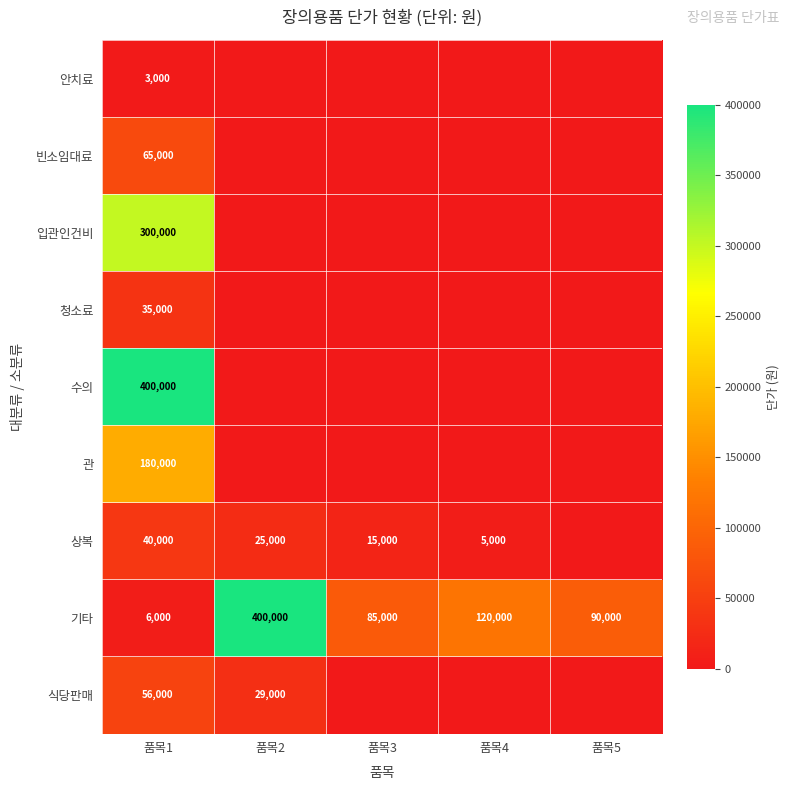

True or false: 기타 has a value of 120000 at 품목4.

True